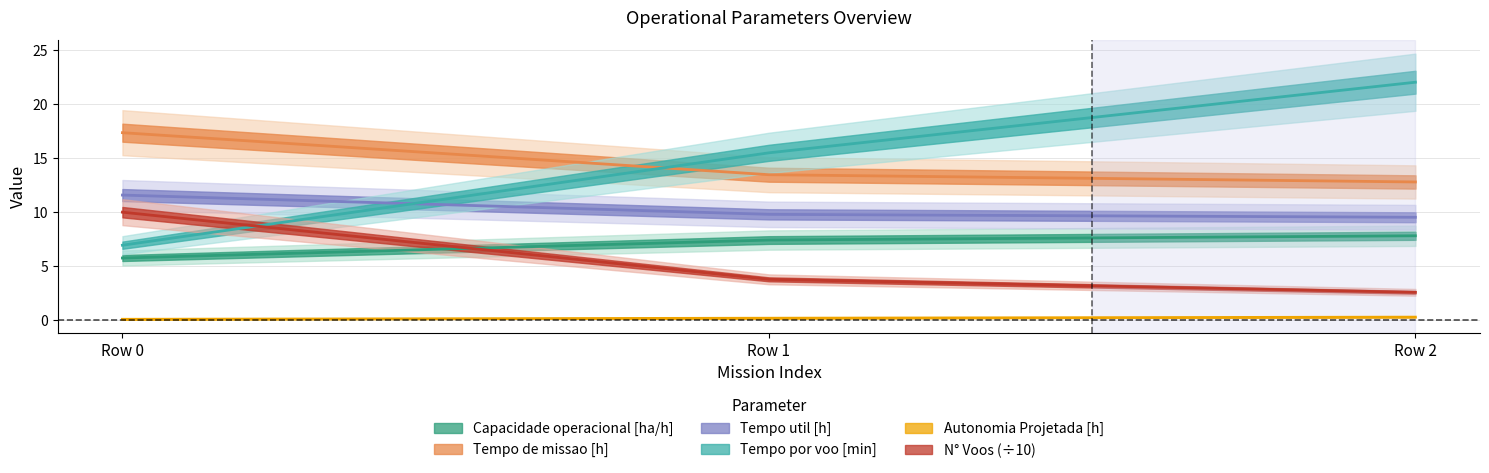

At which label is Tempo de missao [h] closest to 15?

Row 1